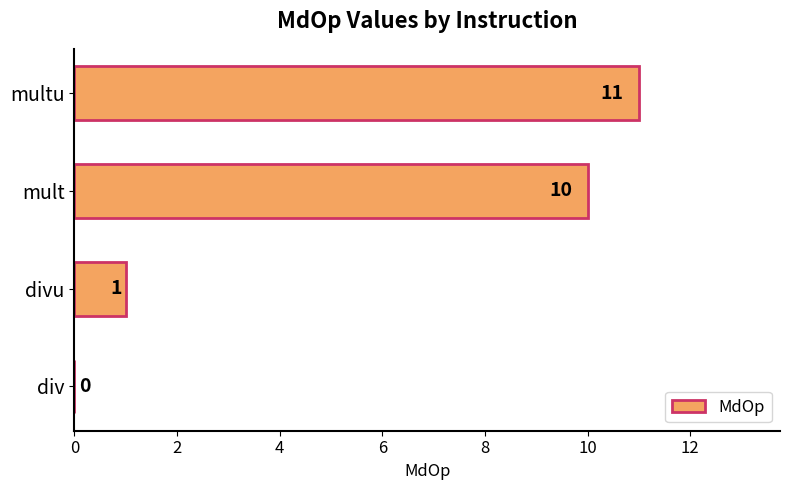

What is the change in value from mult to multu?

+1